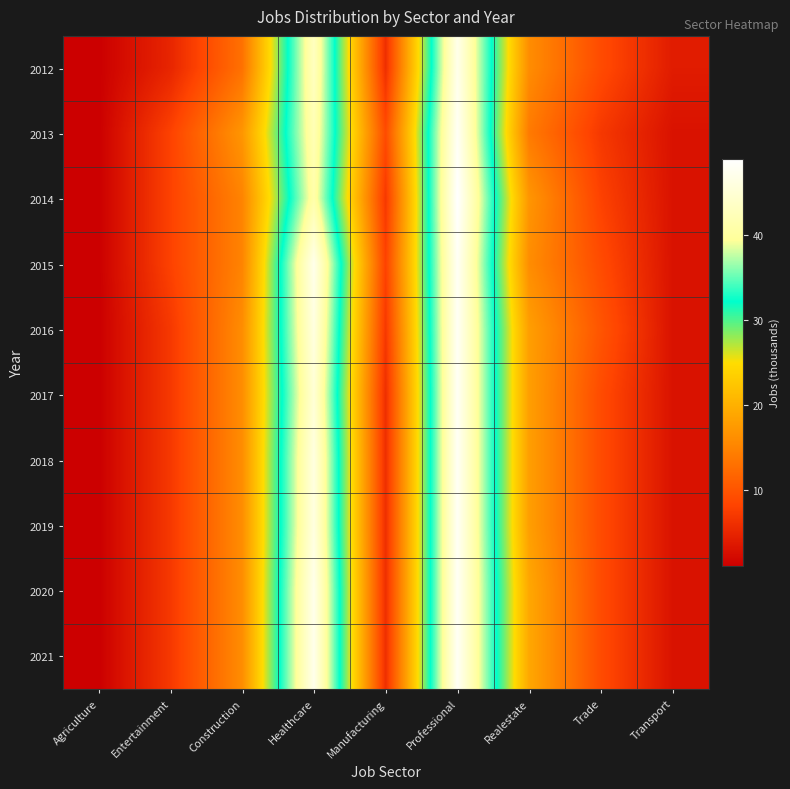

Reading left to right, transcribe all the data shown in this chart.

2012: Agriculture=1	Entertainment=5	Construction=13	Healthcare=43	Manufacturing=6	Professional=47	Realestate=16	Trade=9	Transport=4
2013: Agriculture=1	Entertainment=8	Construction=17	Healthcare=42	Manufacturing=9	Professional=48	Realestate=14	Trade=7	Transport=3
2014: Agriculture=1	Entertainment=8	Construction=15	Healthcare=41	Manufacturing=7	Professional=49	Realestate=17	Trade=8	Transport=3
2015: Agriculture=1	Entertainment=8	Construction=15	Healthcare=47	Manufacturing=8	Professional=48	Realestate=16	Trade=9	Transport=3
2016: Agriculture=1	Entertainment=7	Construction=16	Healthcare=46	Manufacturing=7	Professional=48	Realestate=18	Trade=10	Transport=3
2017: Agriculture=1	Entertainment=7	Construction=16	Healthcare=45	Manufacturing=6	Professional=48	Realestate=18	Trade=9	Transport=3
2018: Agriculture=1	Entertainment=7	Construction=16	Healthcare=46	Manufacturing=6	Professional=48	Realestate=18	Trade=9	Transport=3
2019: Agriculture=1	Entertainment=7	Construction=16	Healthcare=46	Manufacturing=6	Professional=48	Realestate=18	Trade=9	Transport=3
2020: Agriculture=1	Entertainment=7	Construction=16	Healthcare=47	Manufacturing=6	Professional=48	Realestate=19	Trade=9	Transport=3
2021: Agriculture=1	Entertainment=7	Construction=16	Healthcare=47	Manufacturing=6	Professional=48	Realestate=19	Trade=9	Transport=3